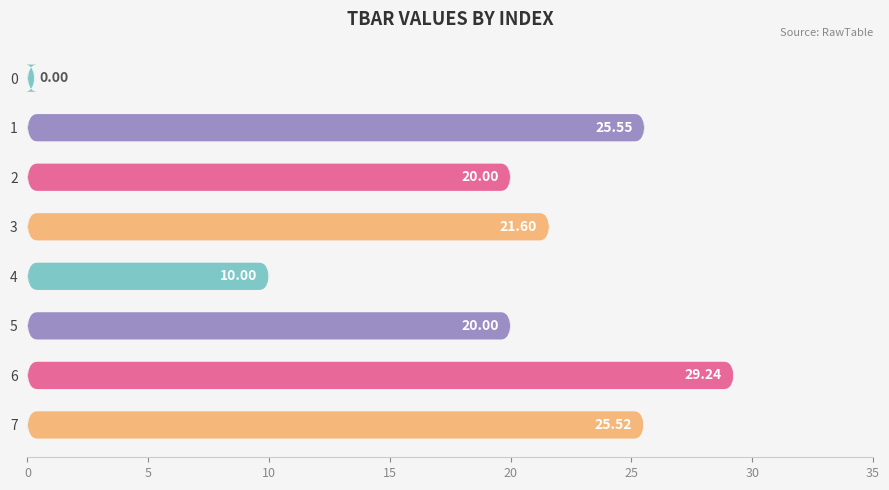

How many positive values are there?

7